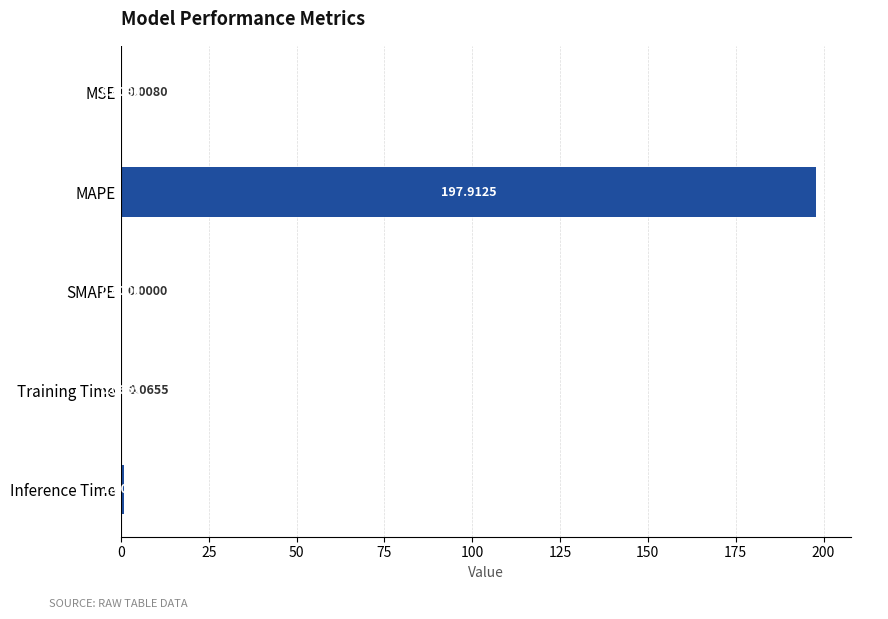

Are the bars horizontal?

Yes